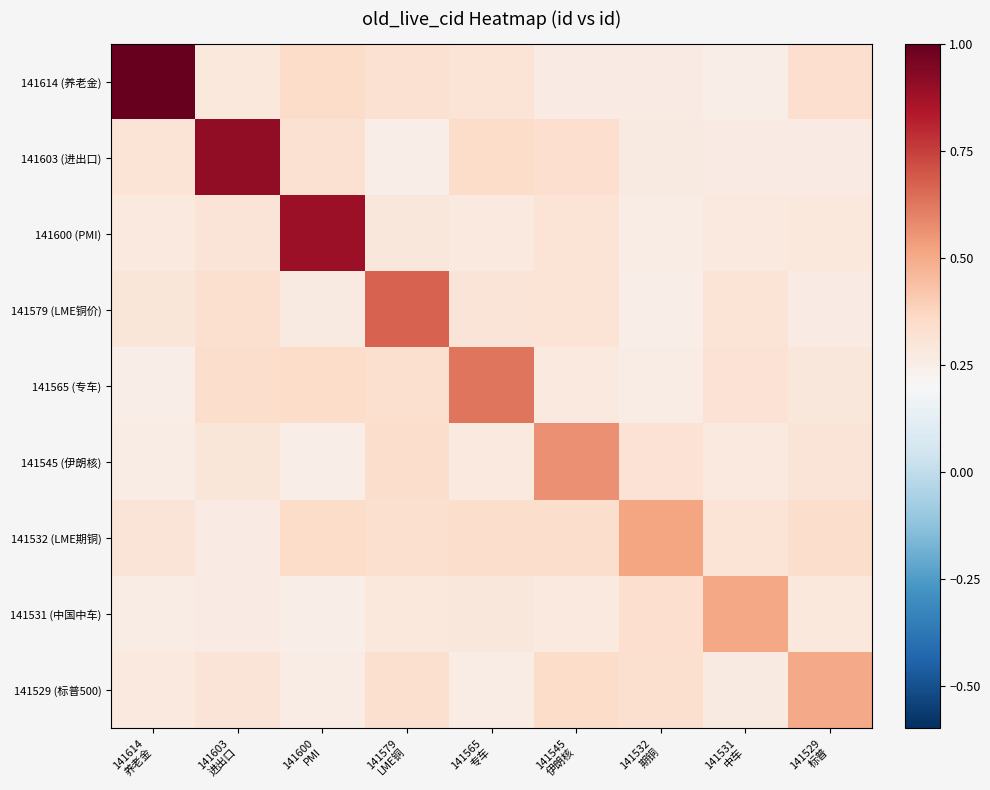

What is the difference between the highest and lowest values at 141565
专车?

0.4